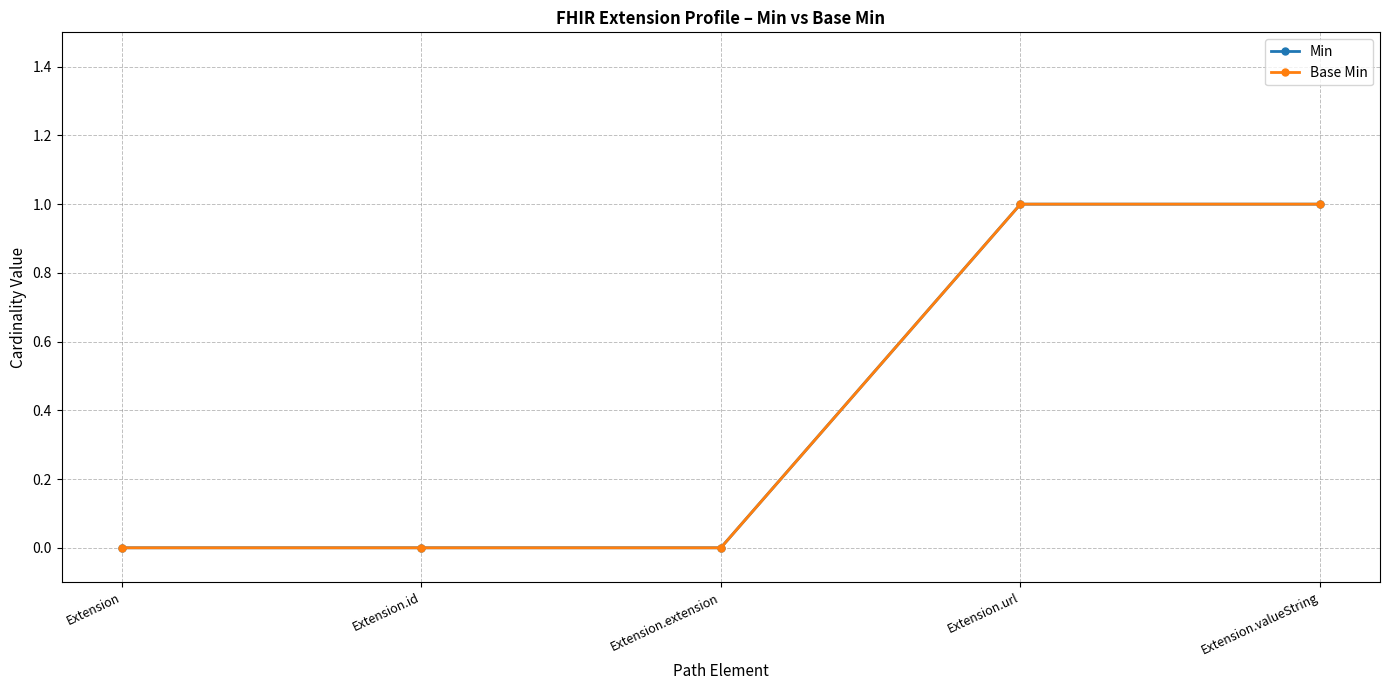

How many distinct data groups are displayed?

2